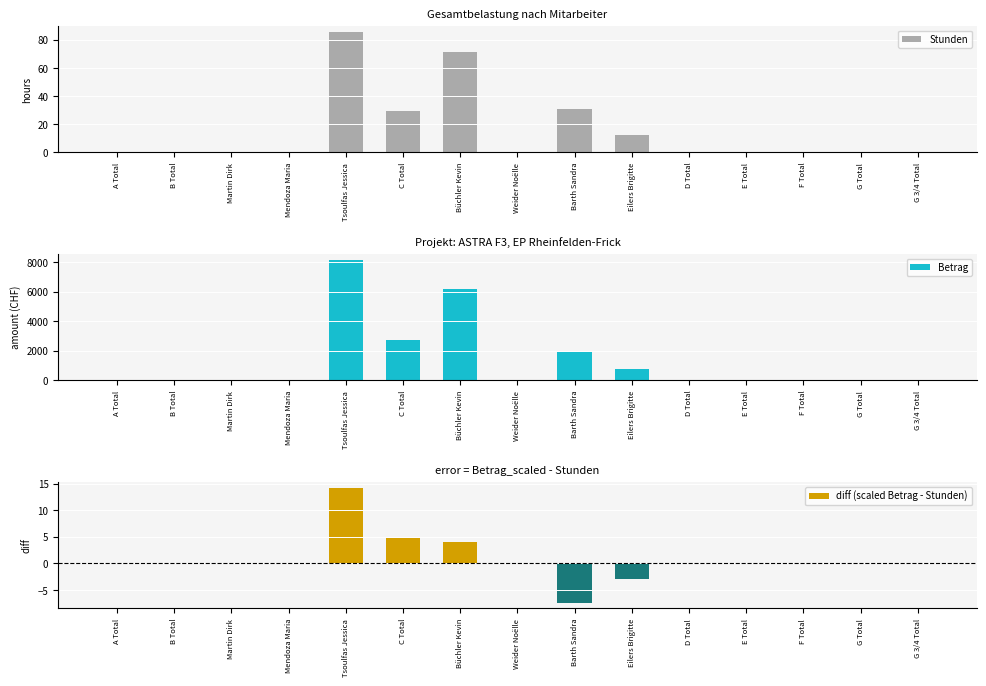

At how many categories does at least one series exceed 8015?

1